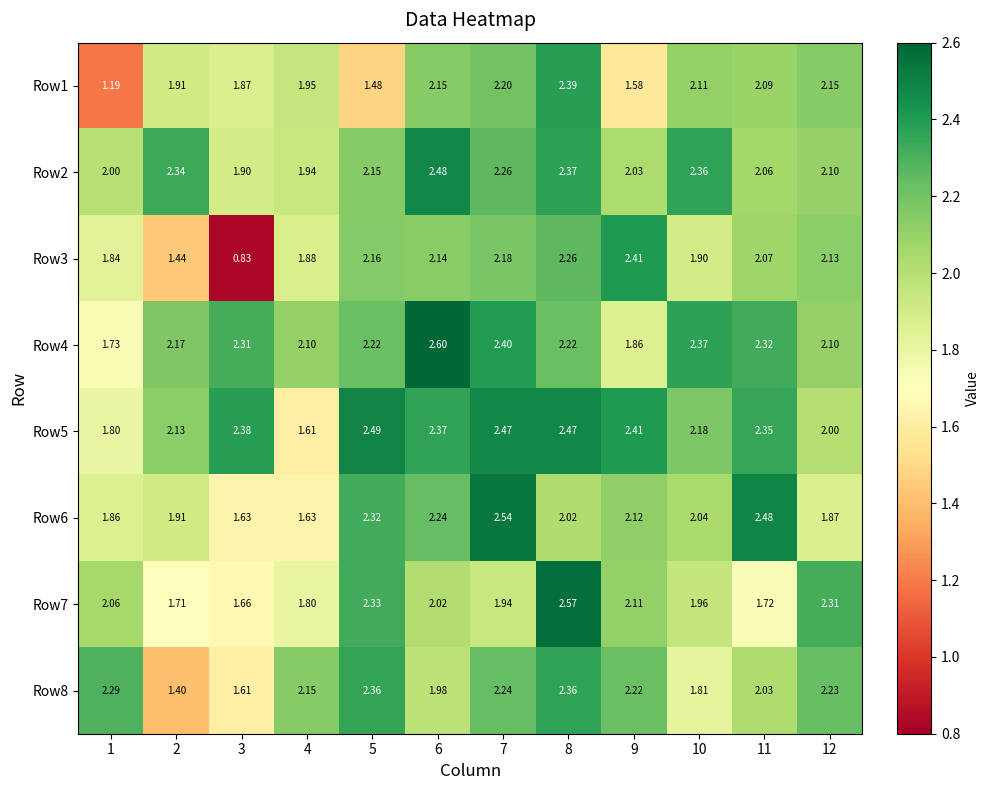

Which series has the largest total across all categories?

Row5